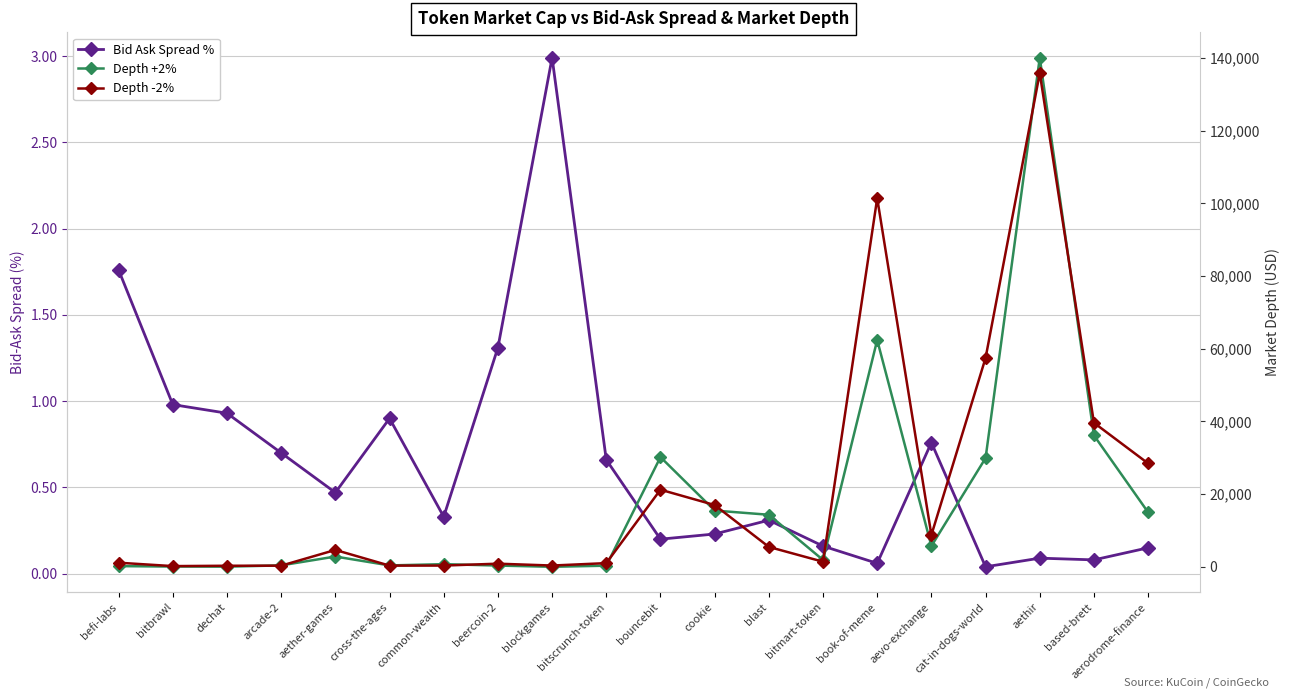

At which category does the chart reach its minimum across all series?

cat-in-dogs-world